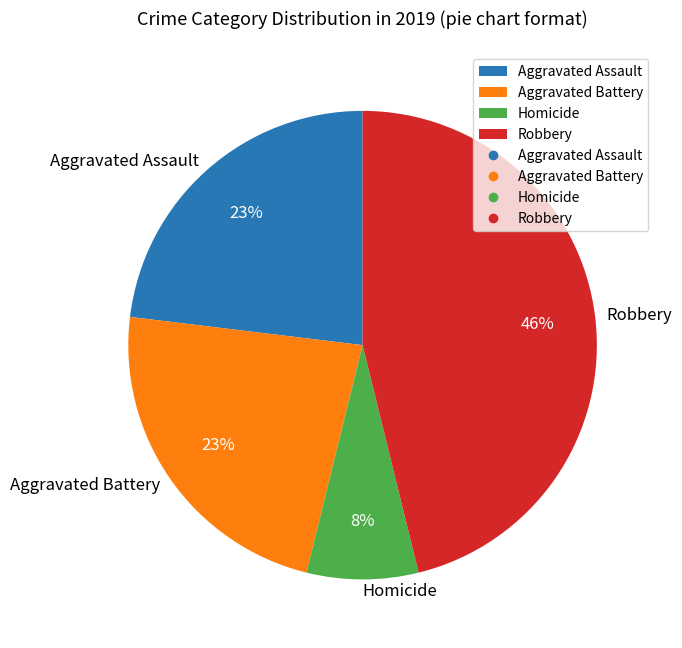

To the nearest percent, what is the average slice percentage?

25%